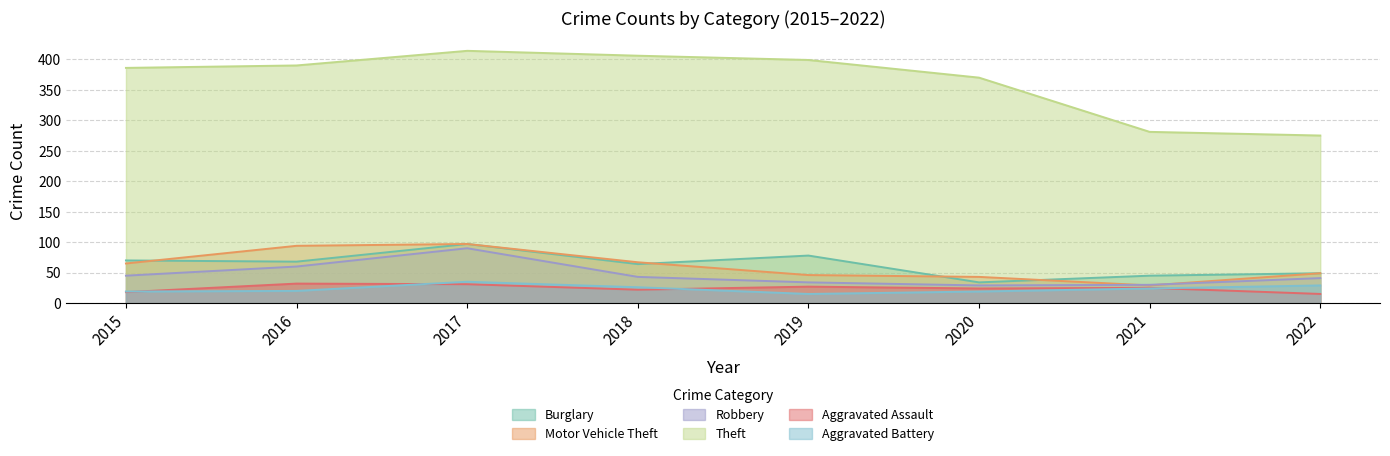

What is the total value across all series at 2019?

599